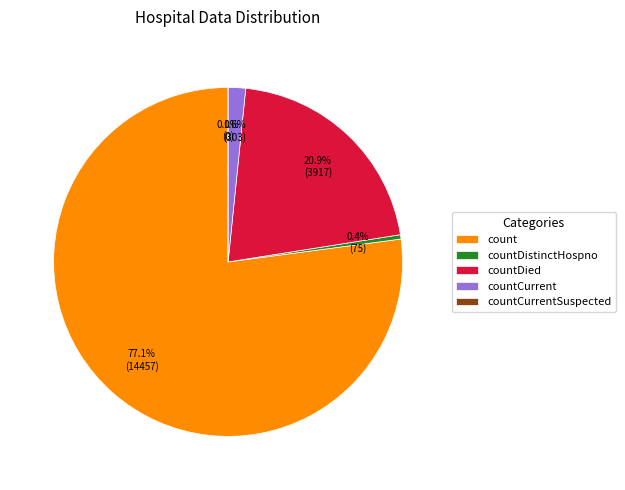

What is the majority slice?

count